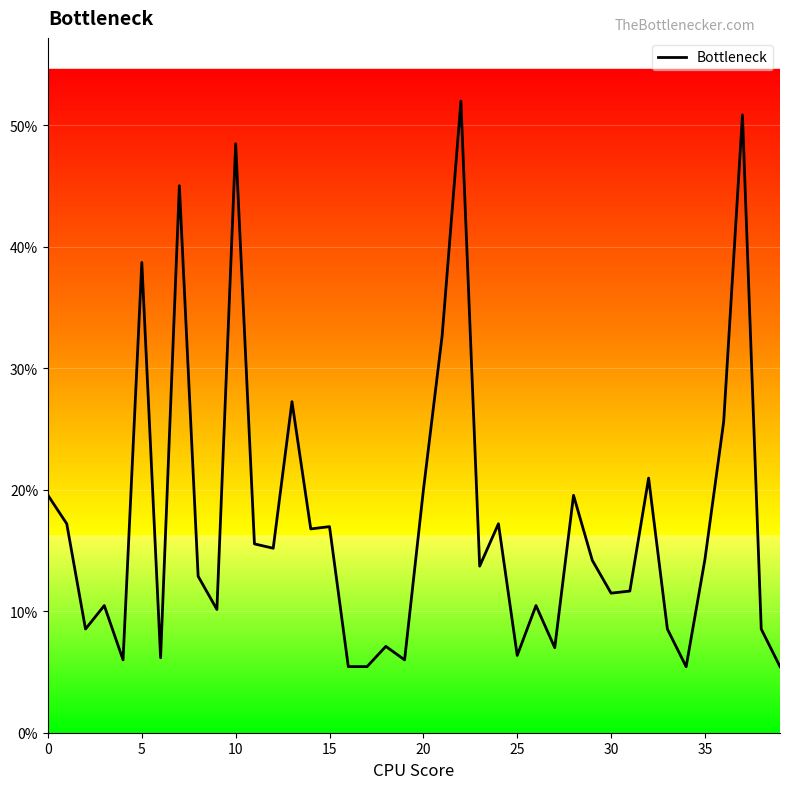

How many values are between 0 and 1?

40